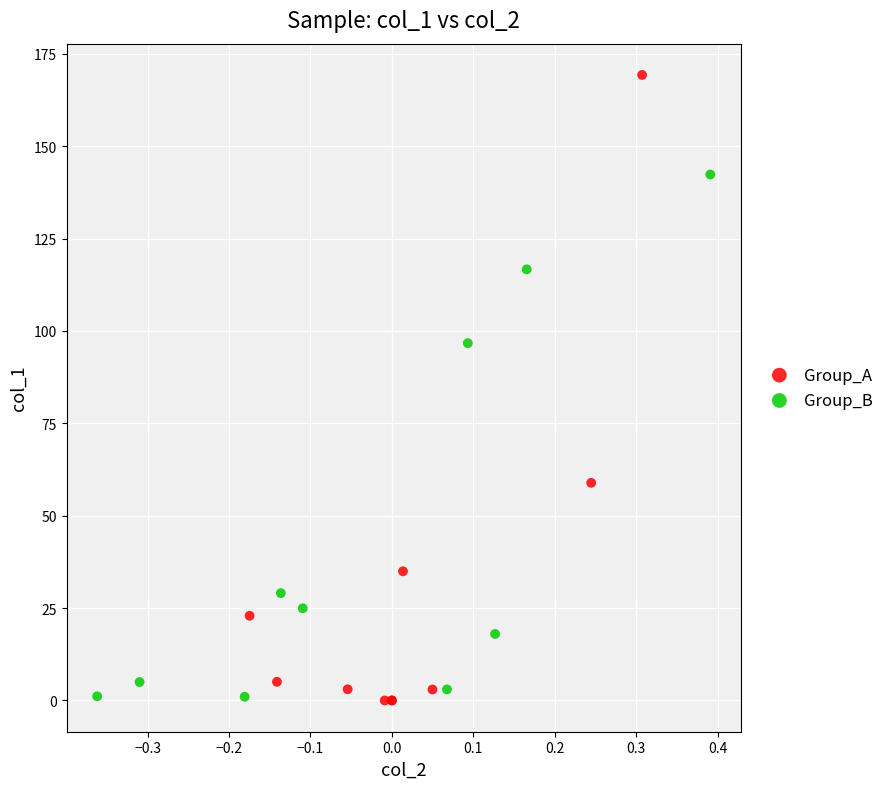

Which series reaches the maximum Y coordinate?

Group_A